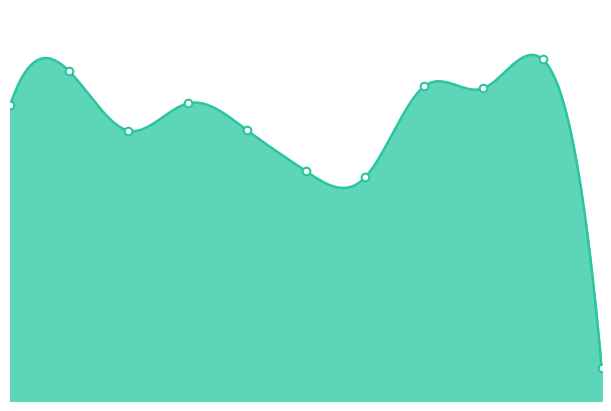

What is the change in value from 2021 to 2024?

+187